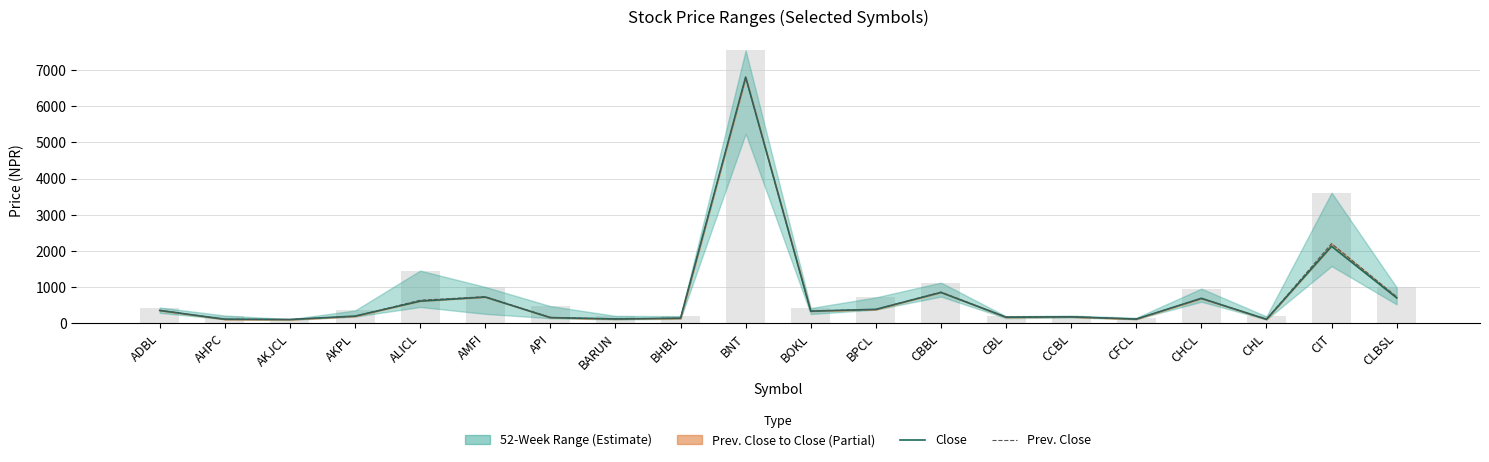

Are the bars grouped side by side (vs. stacked)?

Yes